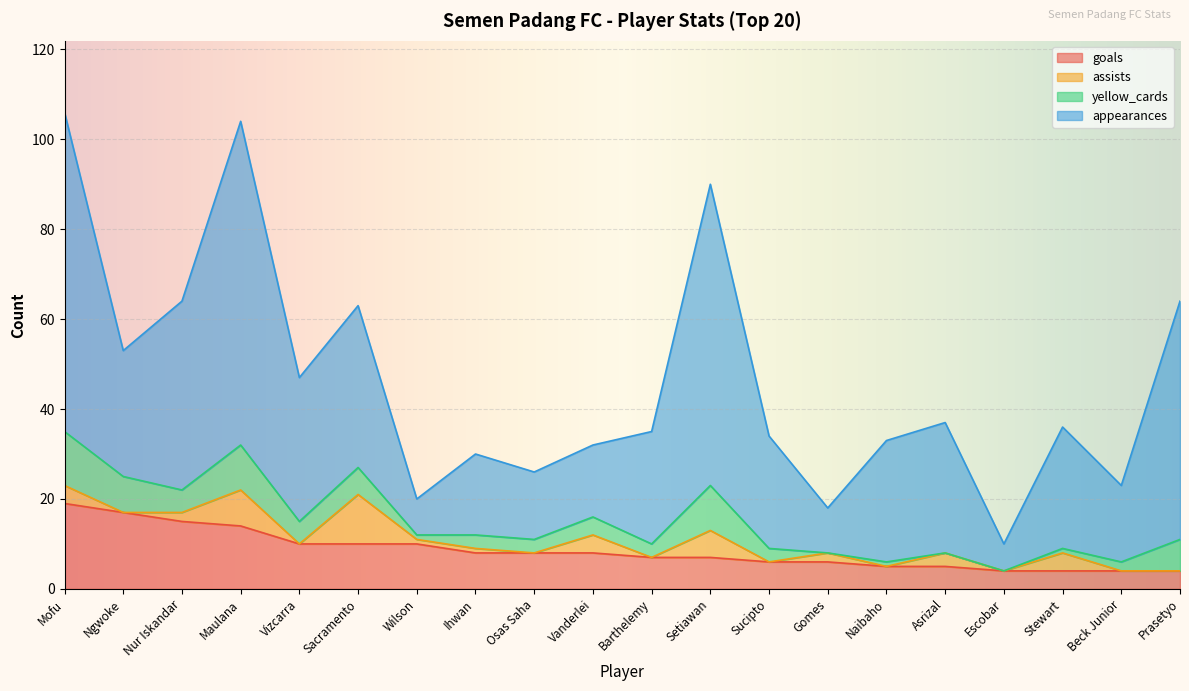

Which label corresponds to the smallest value in the chart?

Ngwoke